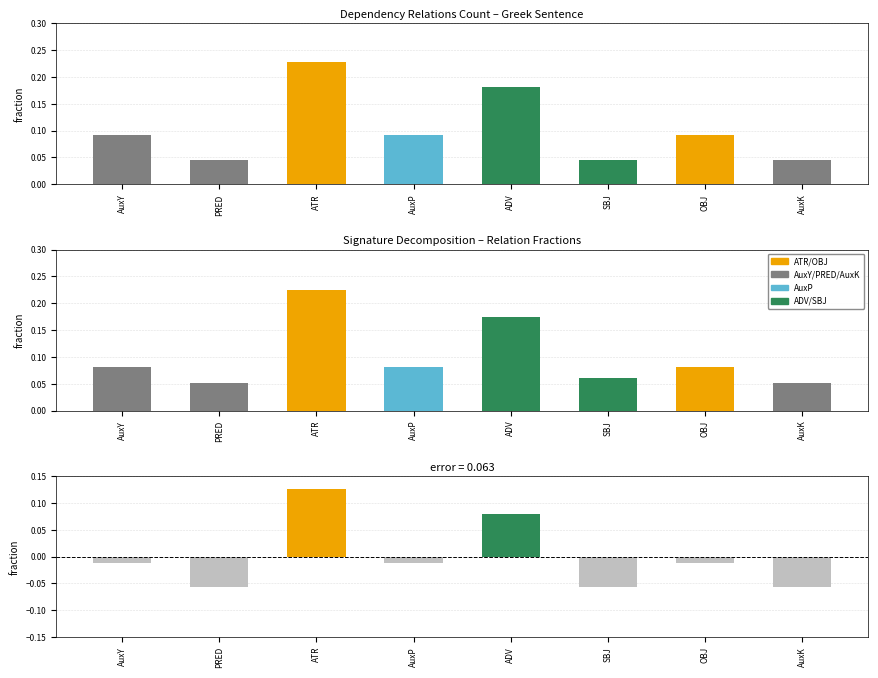

Reading right to left, list all the values displayed in this chart.

AuxK=0.0	OBJ=0.1	SBJ=0.0	ADV=0.2	AuxP=0.1	ATR=0.2	PRED=0.0	AuxY=0.1